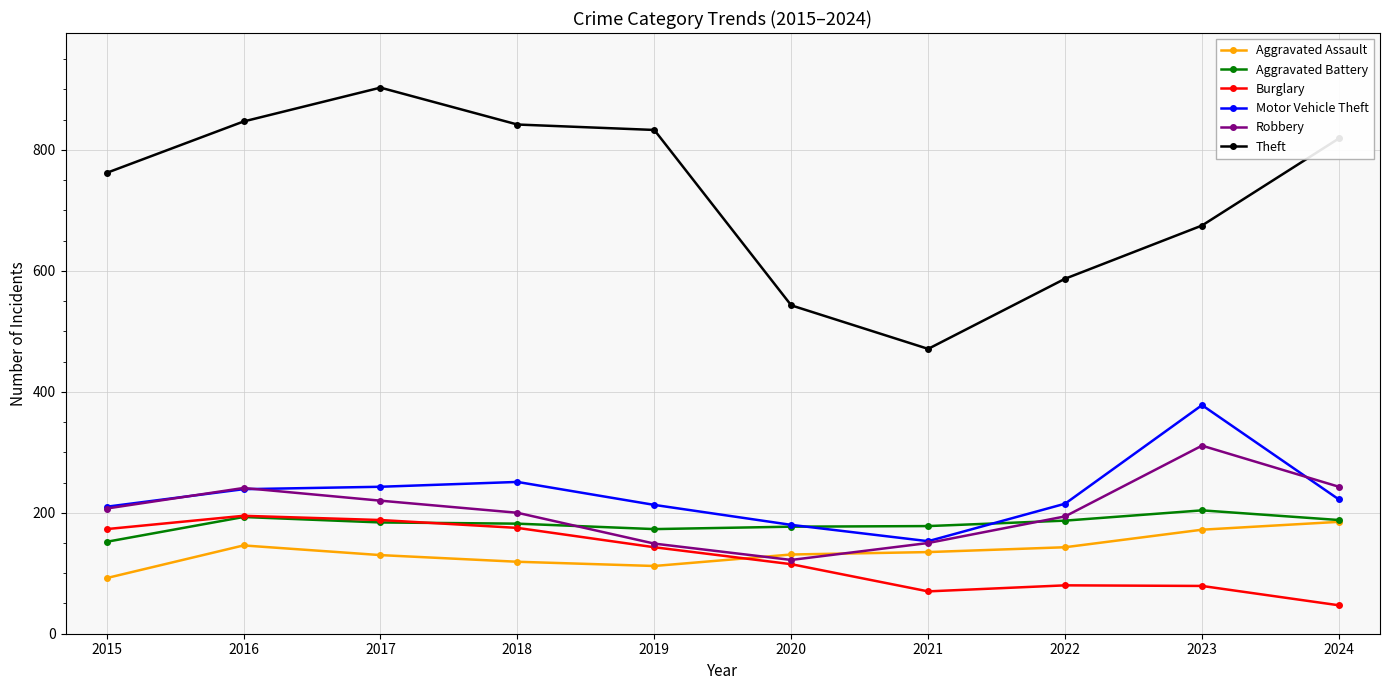

What is the value of the Aggravated Assault point at the 8th from the left?

143